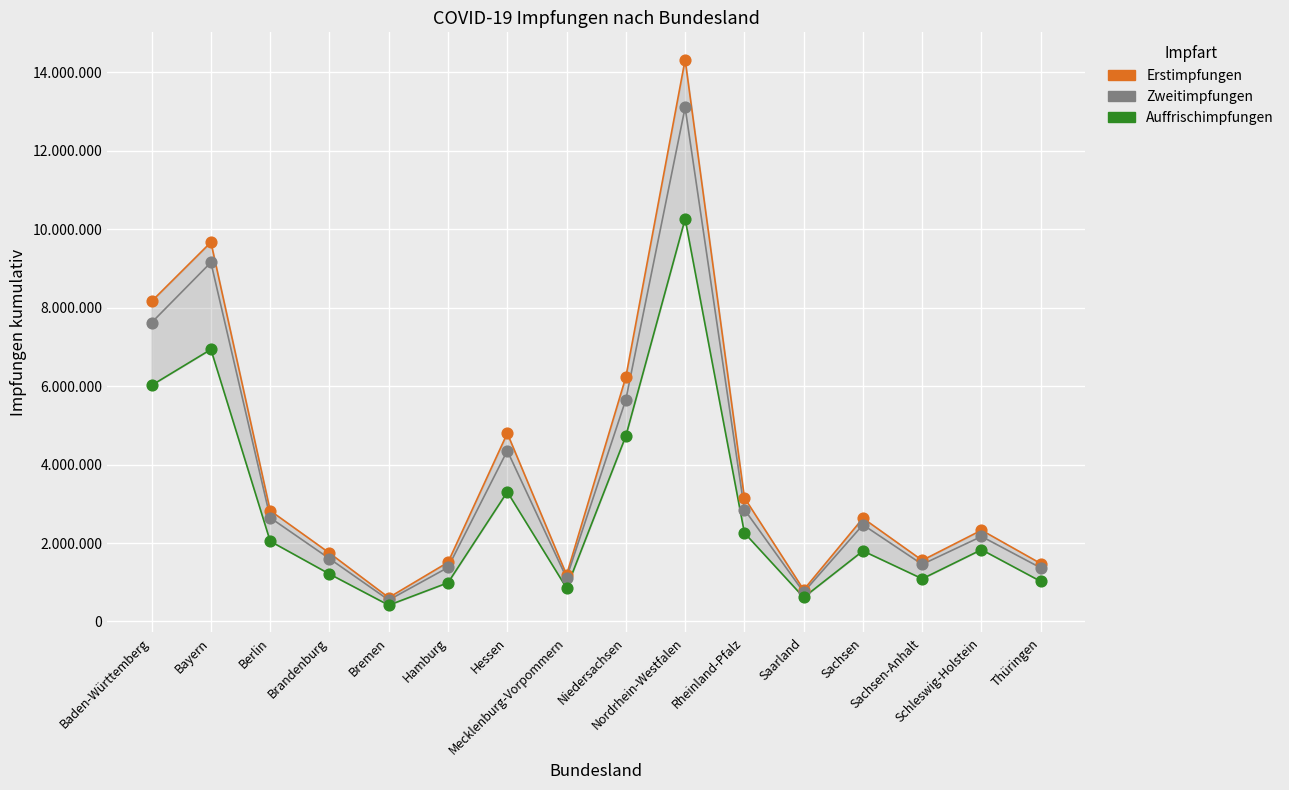

Which series has the largest total across all categories?

Erstimpfungen